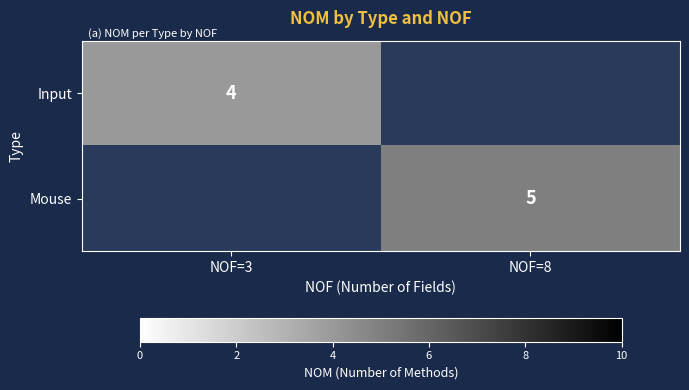

Is it true that Input equals 4 at NOF=3?

True